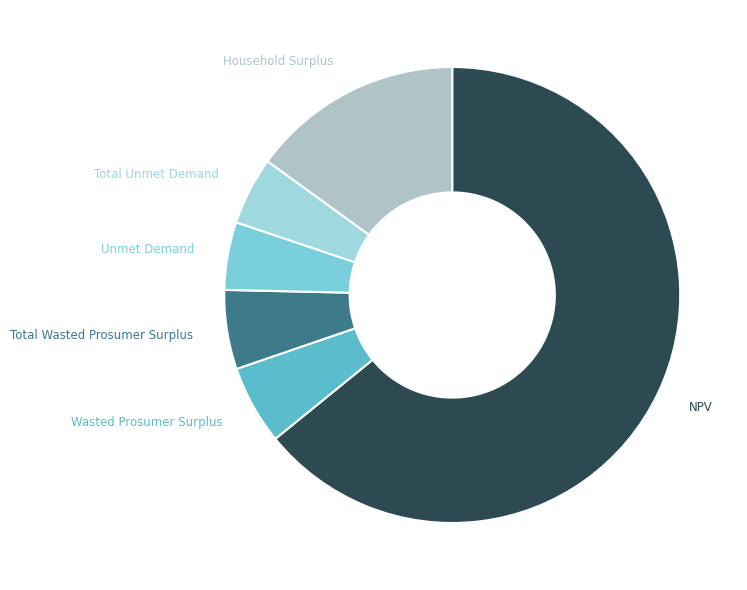

How many segments does this pie chart have?

6